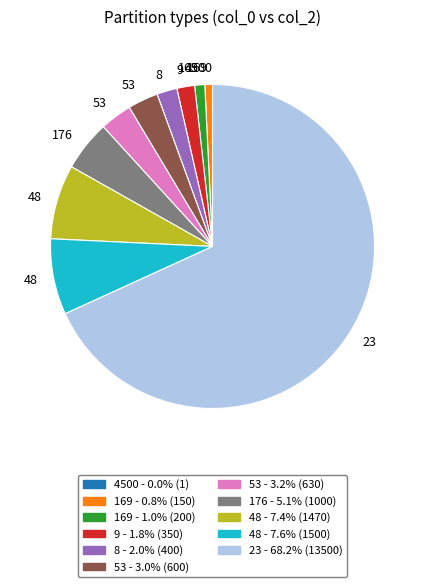

Is there a majority slice in this chart?

Yes